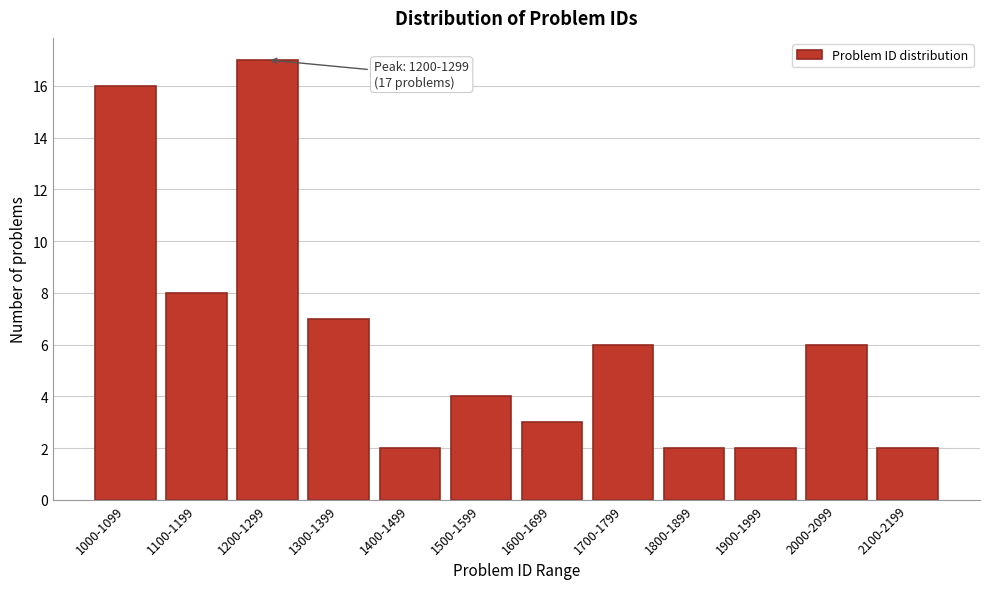

Reading left to right, what are all the values shown in this chart?

1000-1099=16	1100-1199=8	1200-1299=17	1300-1399=7	1400-1499=2	1500-1599=4	1600-1699=3	1700-1799=6	1800-1899=2	1900-1999=2	2000-2099=6	2100-2199=2